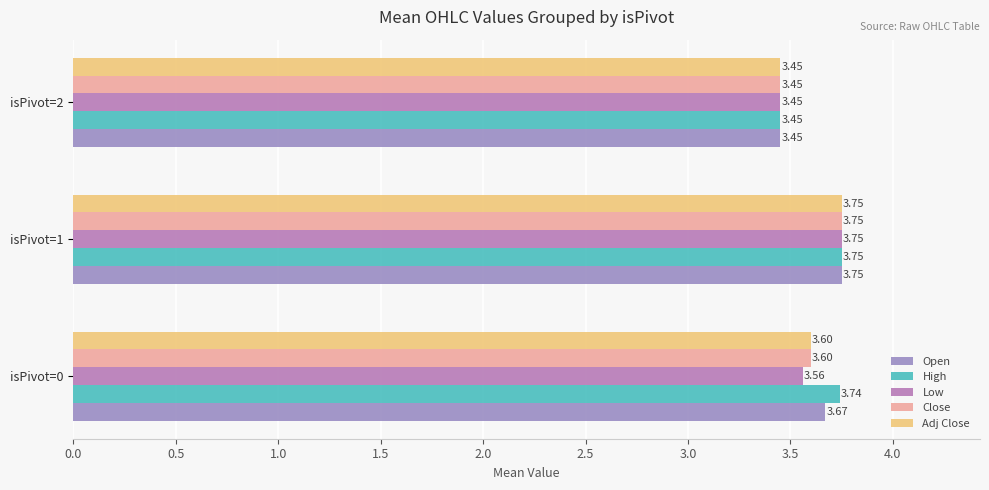

Count the number of data series in this chart.

5